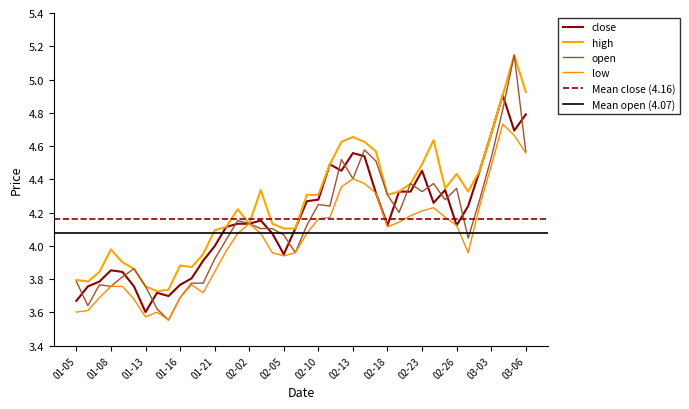

Is this an area chart (filled region under the line)?

No